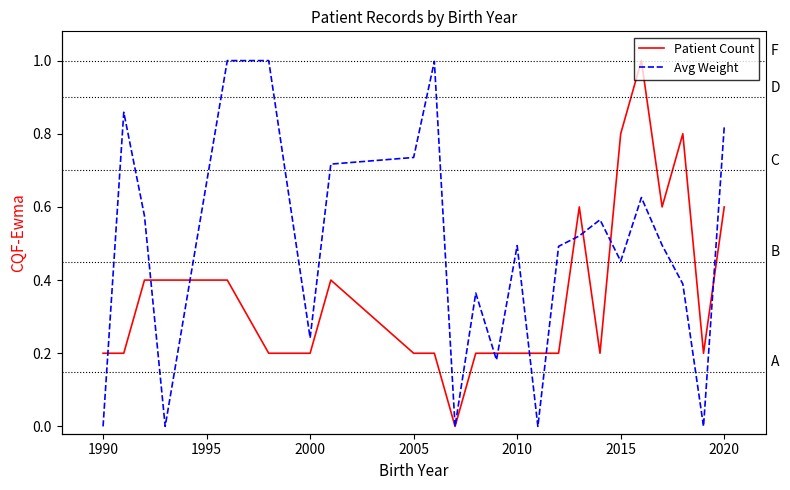

Which has a higher value, 2000 or 2025?

2000